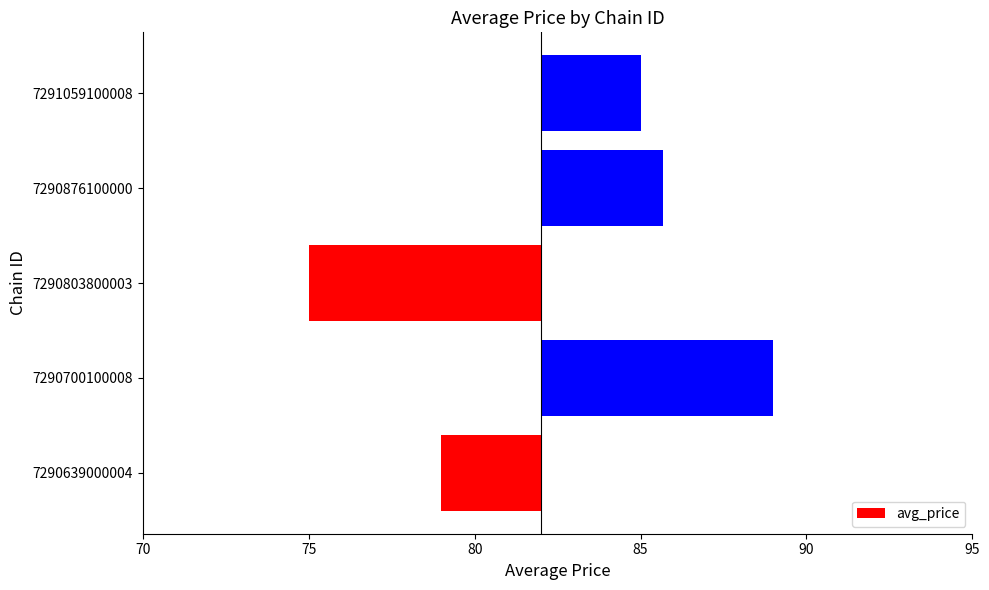

How many data points are less than 3?

2